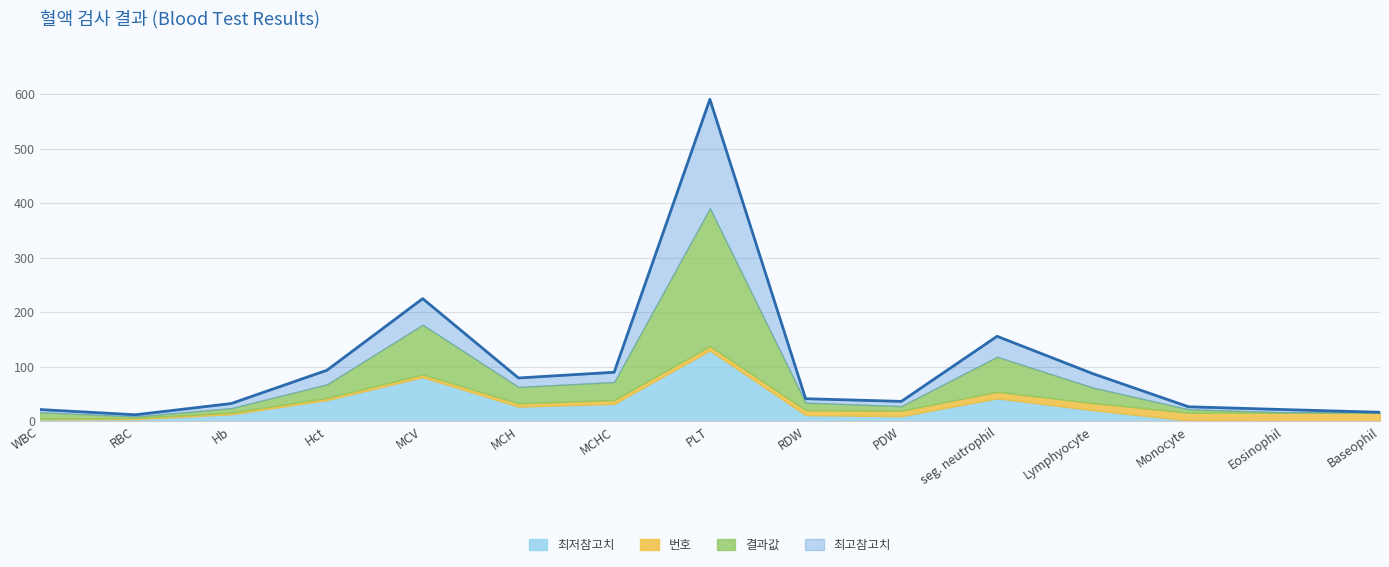

What is the label of the 13th point from the left?

Monocyte